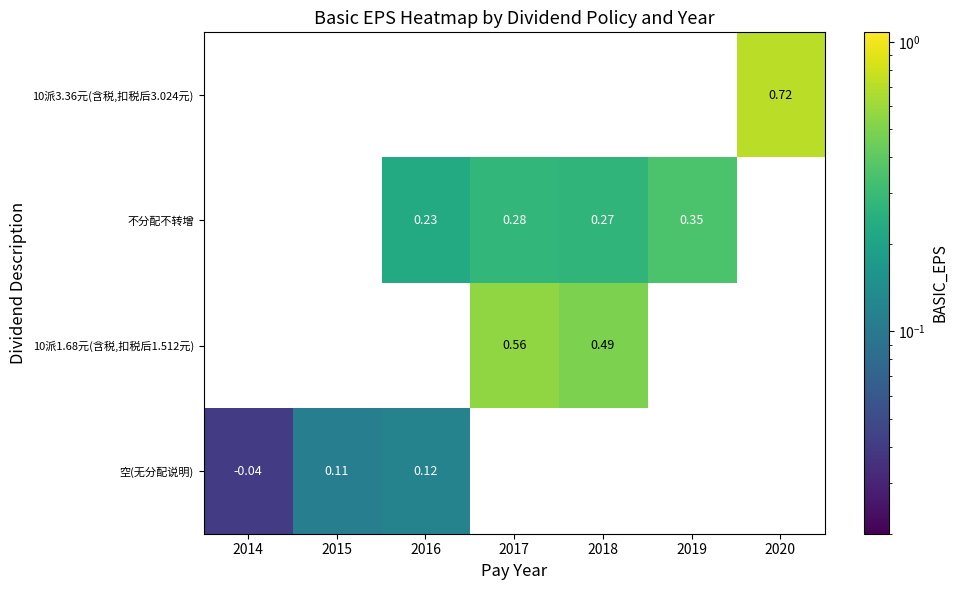

The value of 10派3.36元(含税,扣税后3.024元) at 2020 is 1.2. True or false?

False